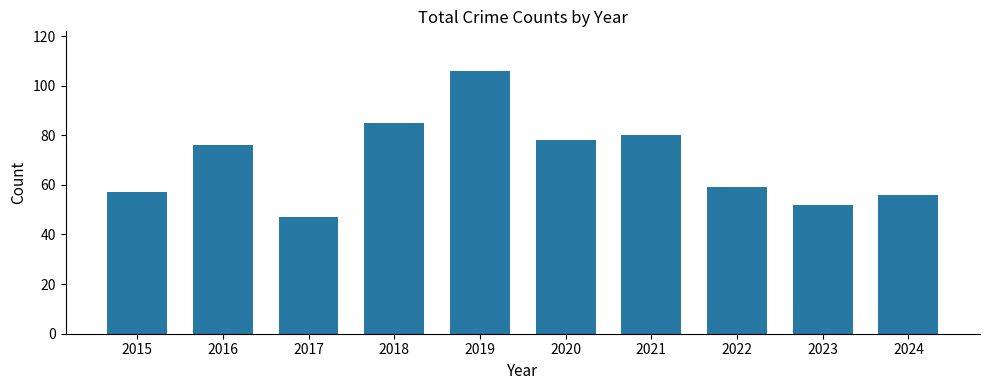

List the labels in order of value, smallest first.

2017, 2023, 2024, 2015, 2022, 2016, 2020, 2021, 2018, 2019